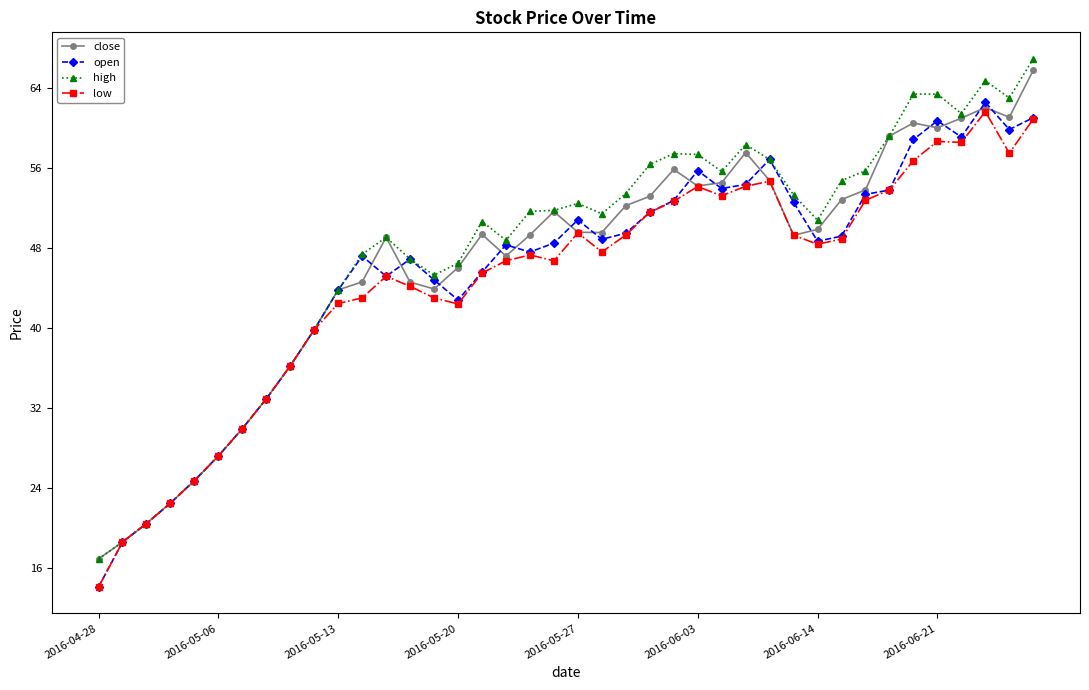

Is this an area chart (filled region under the line)?

No